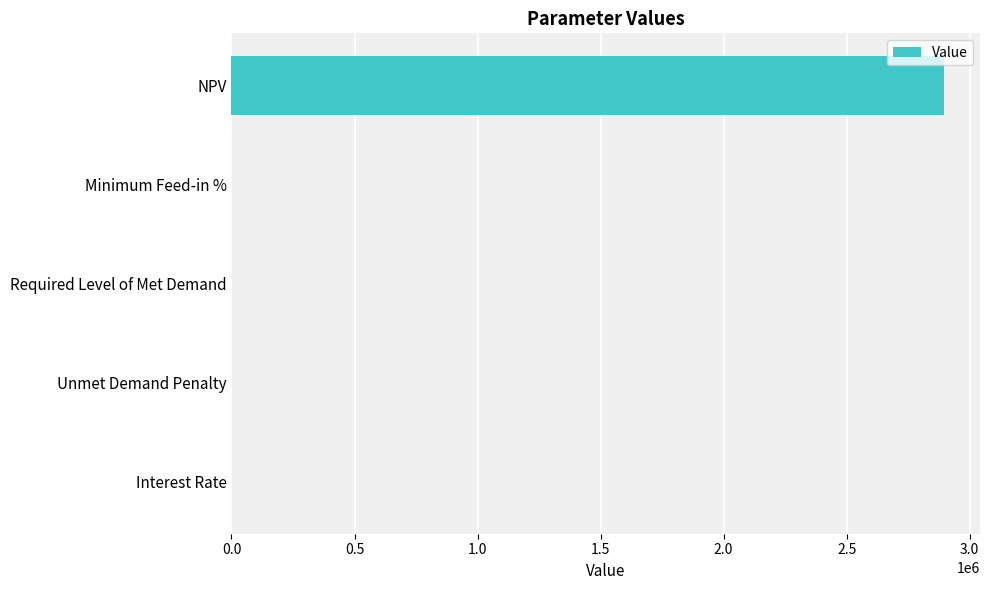

What is the sum of all values?

2897031.0